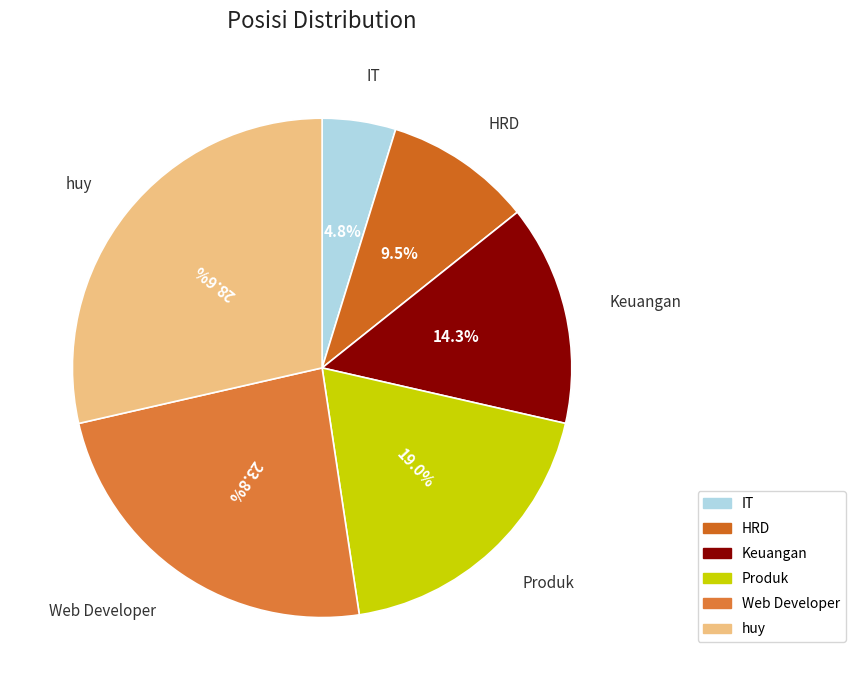

How many segments does this pie chart have?

6